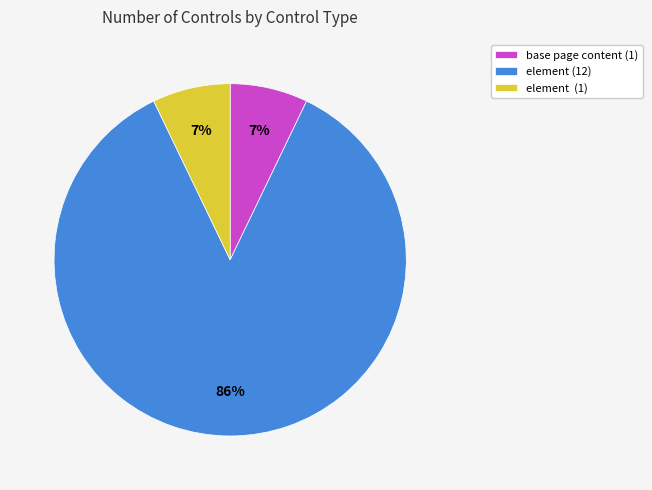

True or false: element (12) accounts for 86% of the total.

True